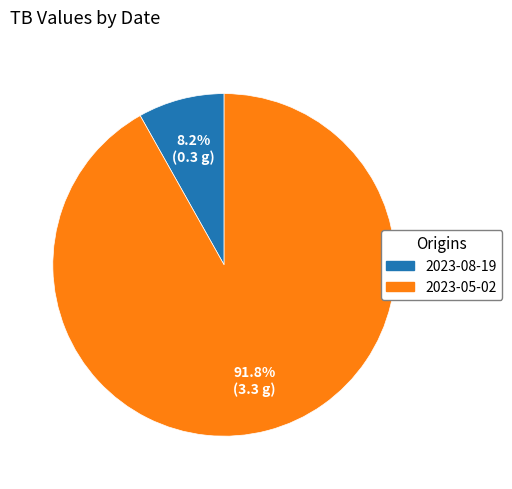

Combined, what portion of the pie is 2023-05-02 and 2023-08-19?

100.0%